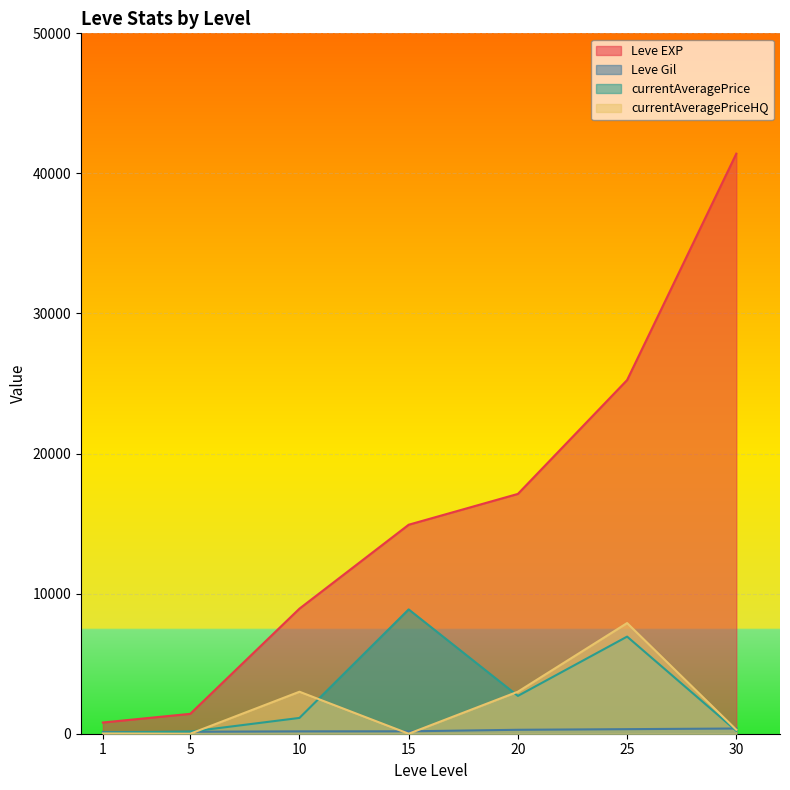

True or false: currentAveragePrice and Leve Gil intersect in this chart.

True